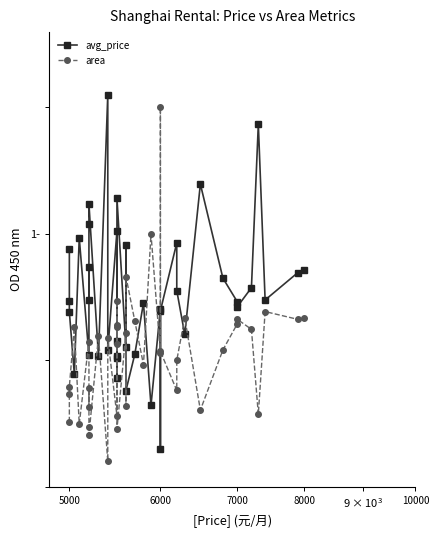

Reading left to right, what are all the values shown in this chart?

avg_price: 0.9	0.7	0.7	0.4	1.0	0.5	0.9	0.7	1.0	1.1	0.5	1.6	0.5	1.0	0.4	0.6	0.5	0.5	1.1	0.6	1.0	0.4	0.5	0.7	0.3	0.7	0.1	0.7	1.0	0.8	0.6	1.2	0.8	0.7	0.7	0.8	1.4	0.7	0.8	0.9
area: 0.3	0.4	0.4	0.6	0.2	0.6	0.3	0.4	0.2	0.2	0.6	0.1	0.6	0.3	0.7	0.6	0.6	0.6	0.2	0.6	0.3	0.8	0.7	0.5	1.0	0.5	1.5	0.5	0.4	0.5	0.7	0.3	0.5	0.6	0.7	0.6	0.3	0.7	0.7	0.7